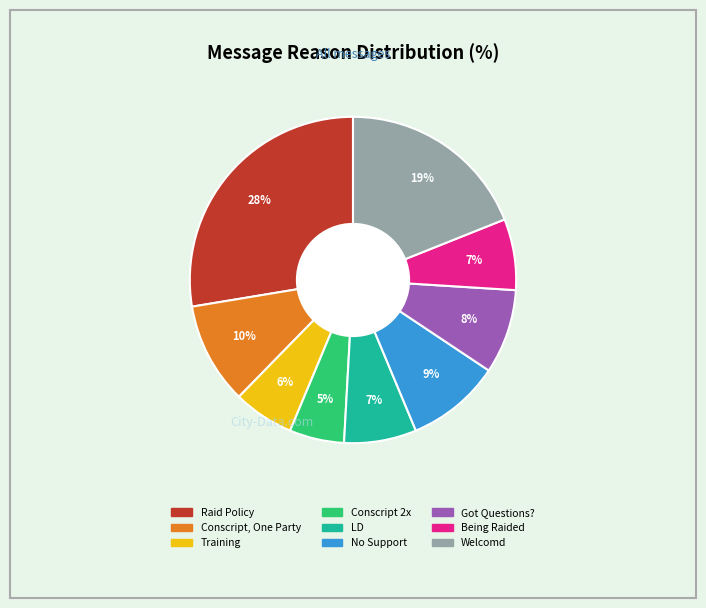

True or false: Got Questions? accounts for 8% of the total.

True